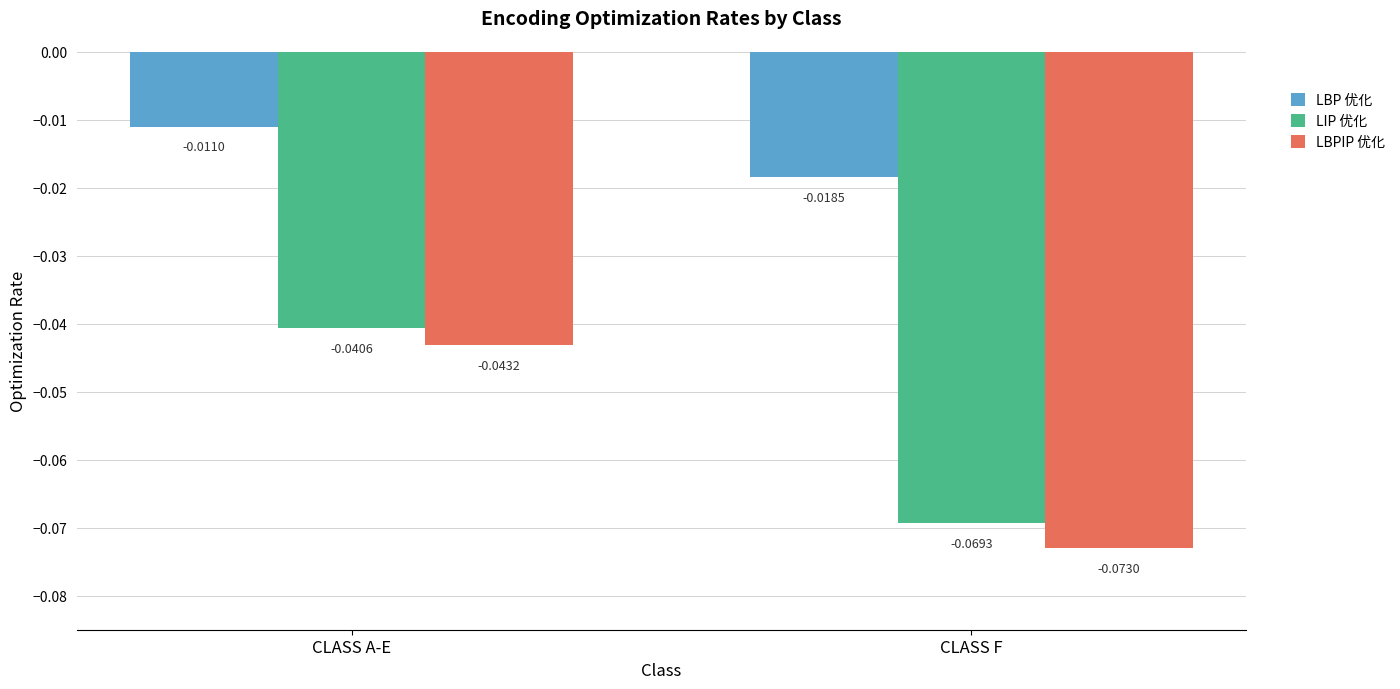

At which label is LBPIP 优化 closest to 0?

CLASS A-E